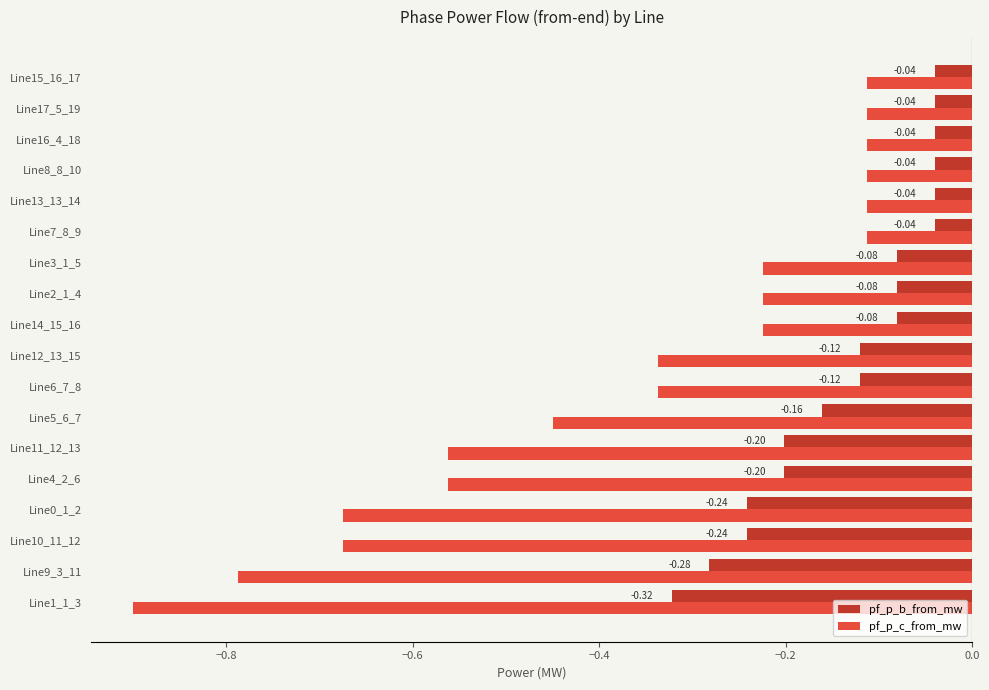

Rank the series by their maximum value, from highest to lowest.

pf_p_b_from_mw, pf_p_c_from_mw